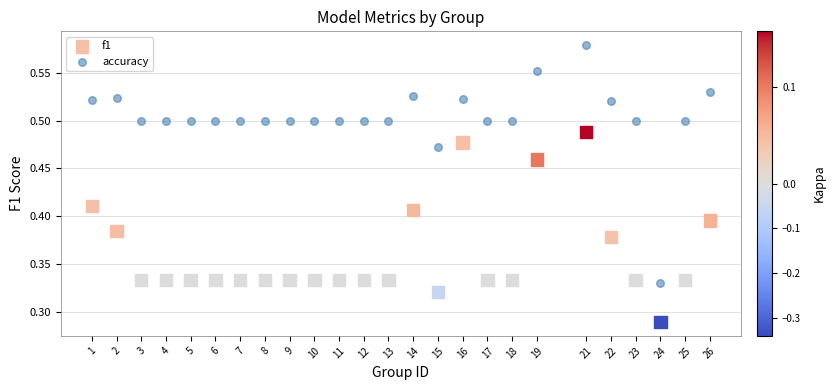

Which series has the widest spread of Y values?

accuracy